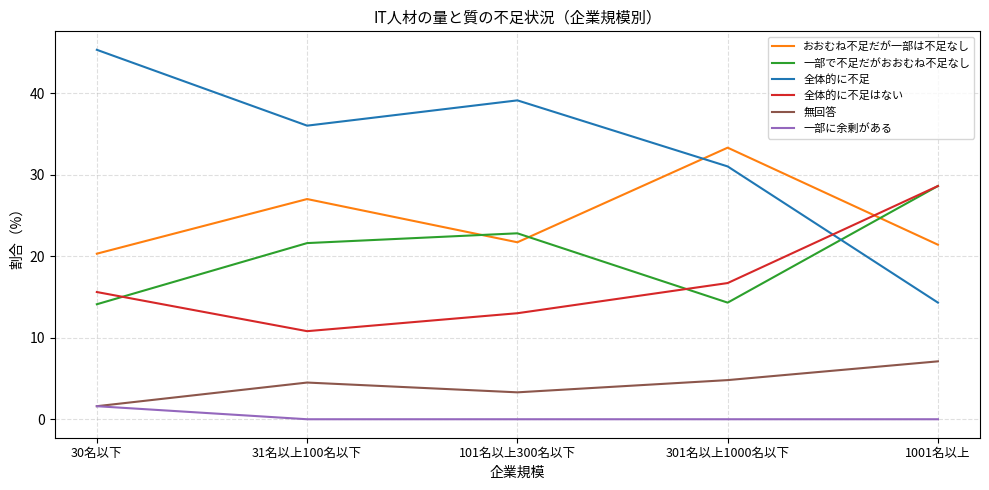

How many values in the おおむね不足だが一部は不足なし series exceed 21?

4